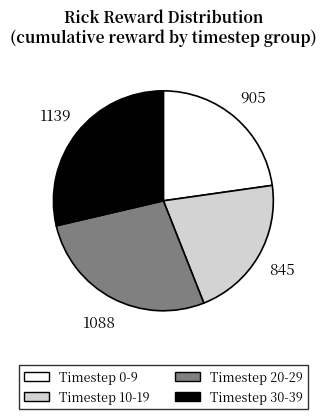

Which slice is the largest?

Timestep 30-39